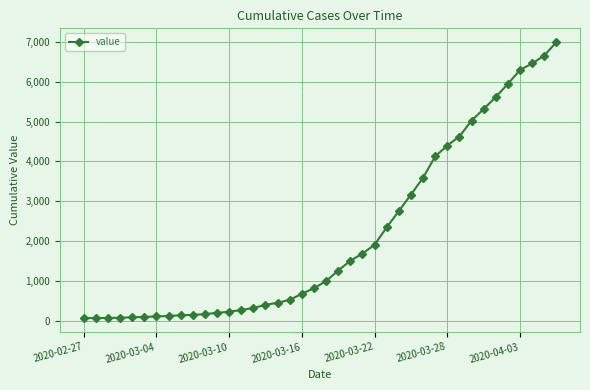

What is the difference between the second highest and second lowest values?

6589